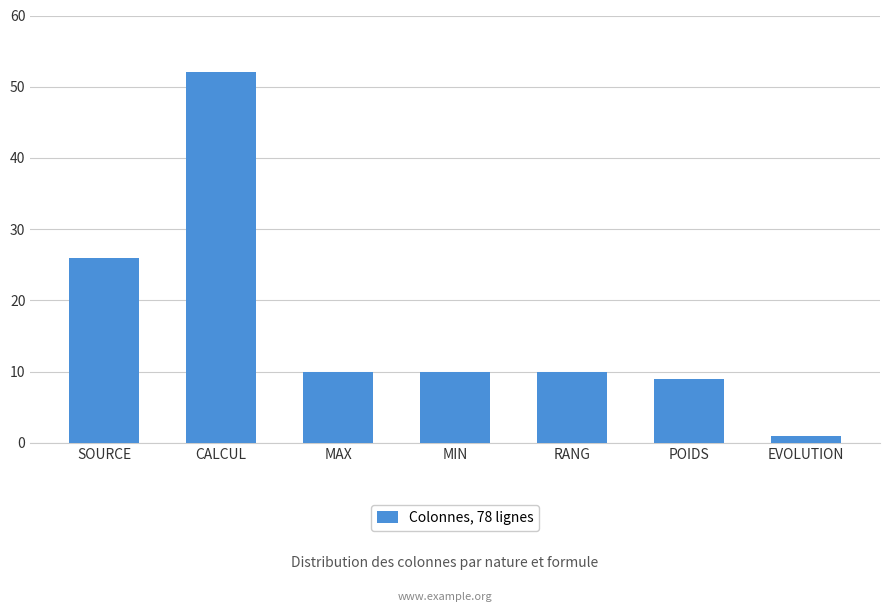

Reading left to right, what are all the values shown in this chart?

SOURCE=26	CALCUL=52	MAX=10	MIN=10	RANG=10	POIDS=9	EVOLUTION=1